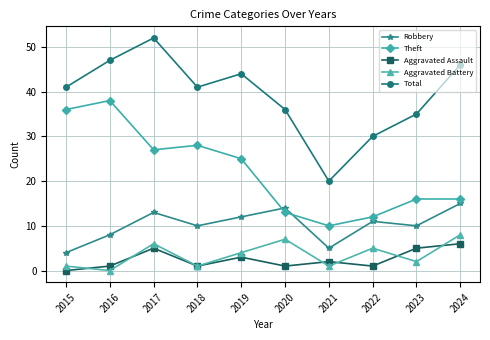

True or false: Robbery and Aggravated Battery intersect in this chart.

False